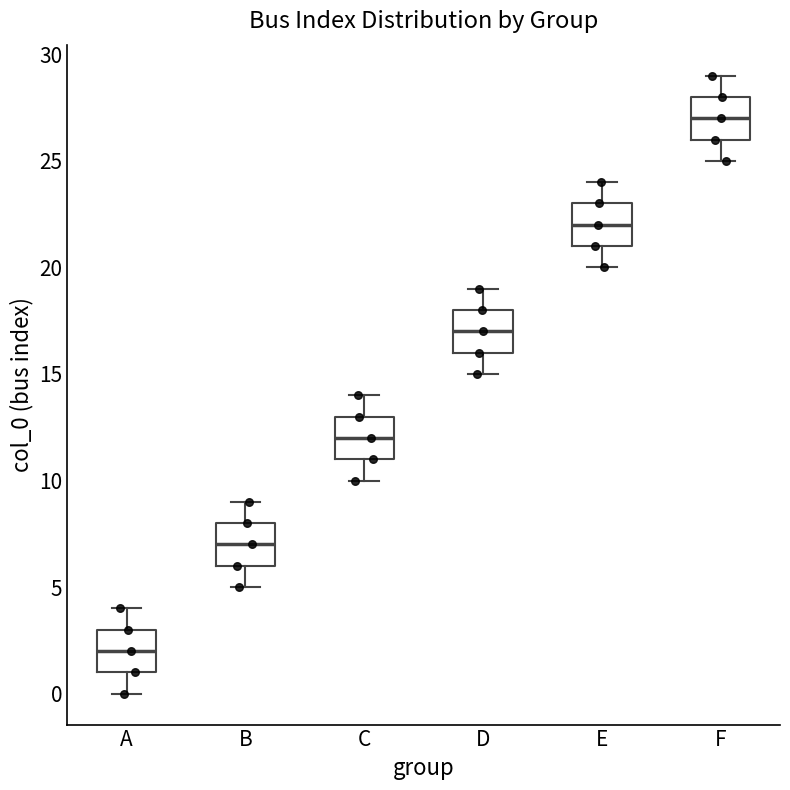

Reading left to right, transcribe this box plot: for each box, give where its median line is, the range the box spans, and where its two whiskers end, as read against the y-axis. The values are not printed on the chart, so give them approximately, as read against the axis.

A: median 2, box 1 to 3, whiskers 0 to 4
B: median 7, box 6 to 8, whiskers 5 to 9
C: median 12, box 11 to 13, whiskers 10 to 14
D: median 17, box 16 to 18, whiskers 15 to 19
E: median 22, box 21 to 23, whiskers 20 to 24
F: median 27, box 26 to 28, whiskers 25 to 29